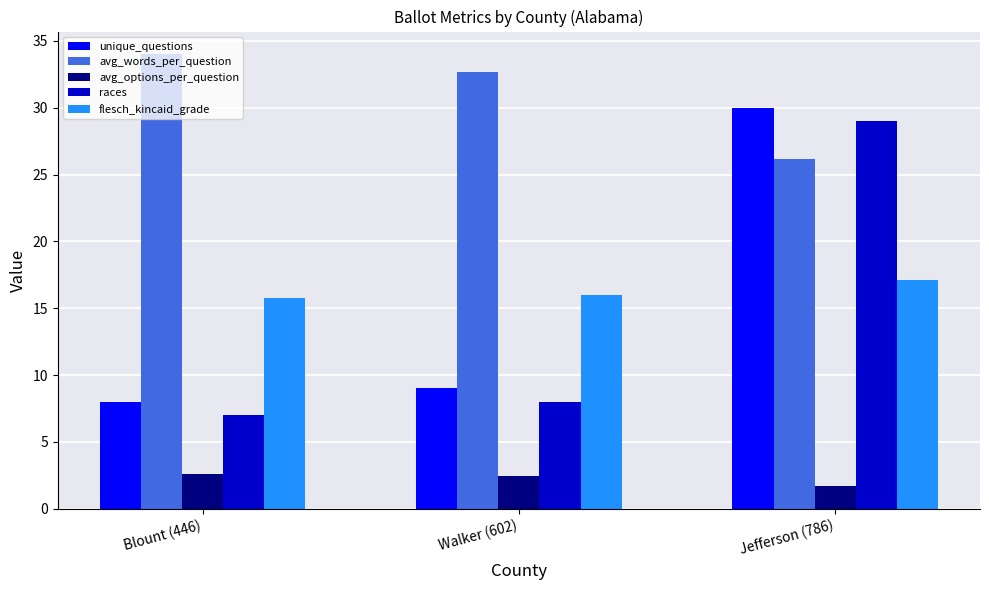

Are the bars grouped side by side (vs. stacked)?

Yes